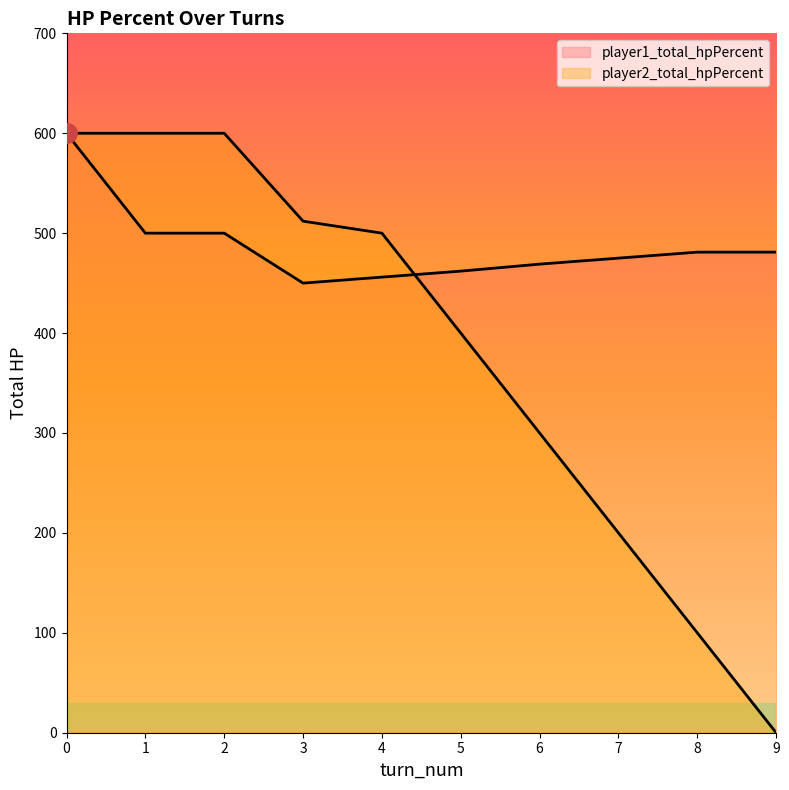

Count the number of data series in this chart.

2